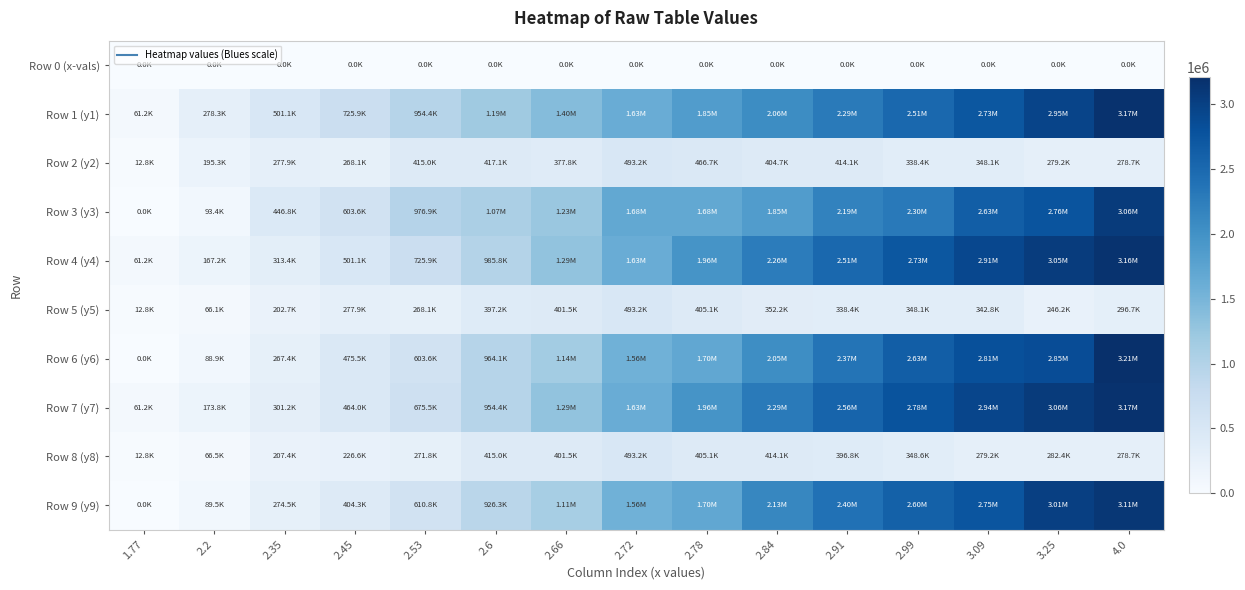

At how many categories does at least one series exceed 596686?

12